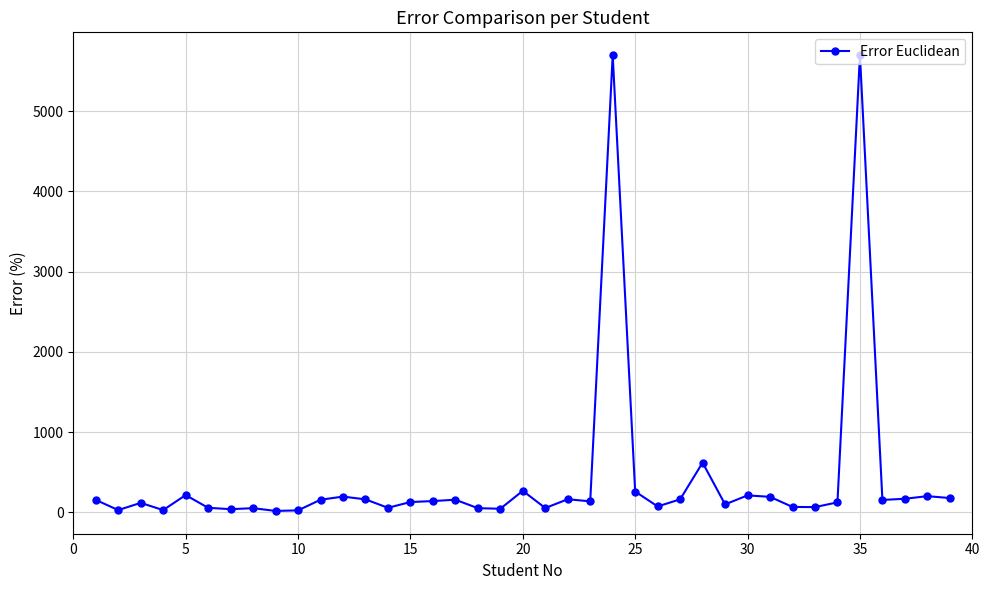

What is the maximum value shown in the chart?

5700.0